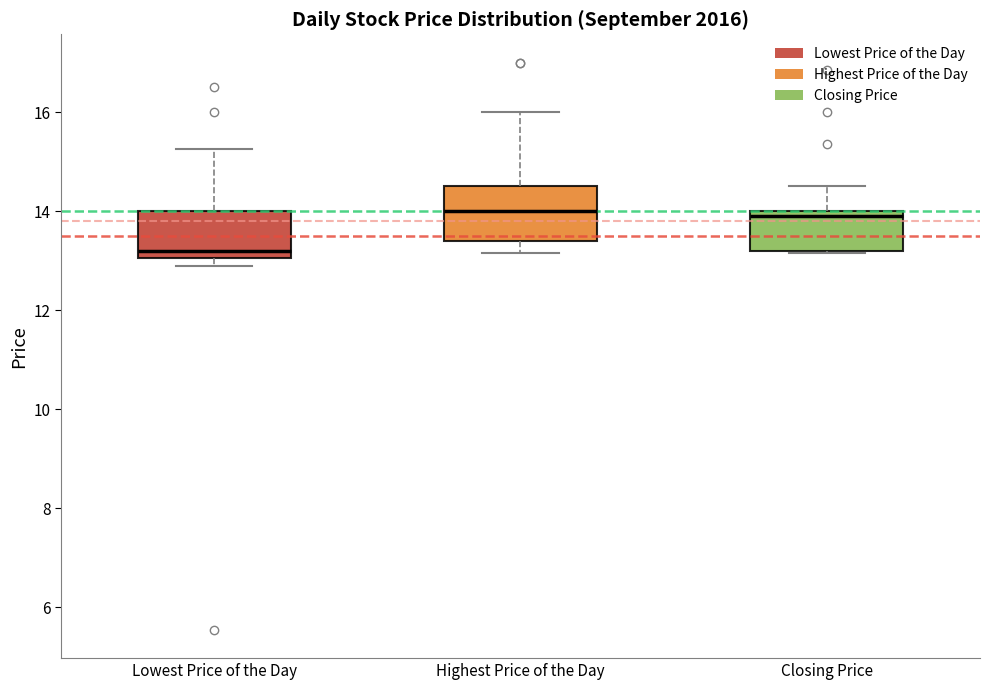

Where does the upper whisker of the box for Closing Price end on the y-axis? The values are not printed on the chart, so give them approximately, as read against the axis.

14.6